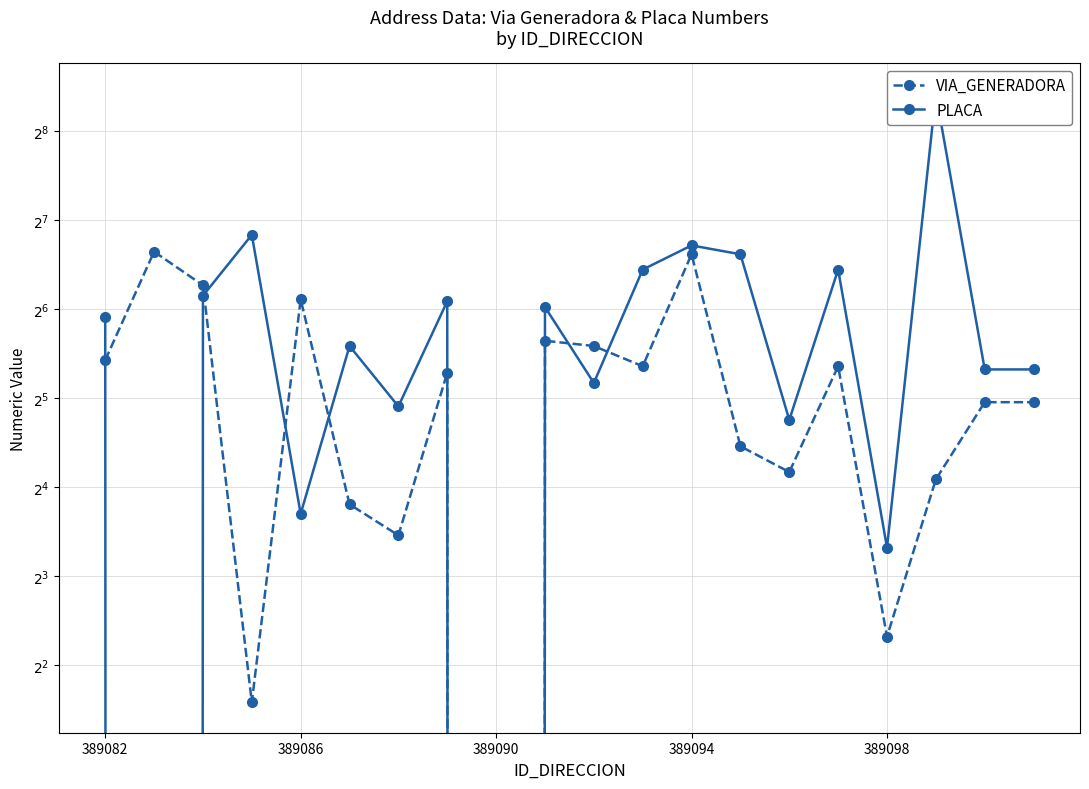

How many data points in PLACA are less than 60?

10